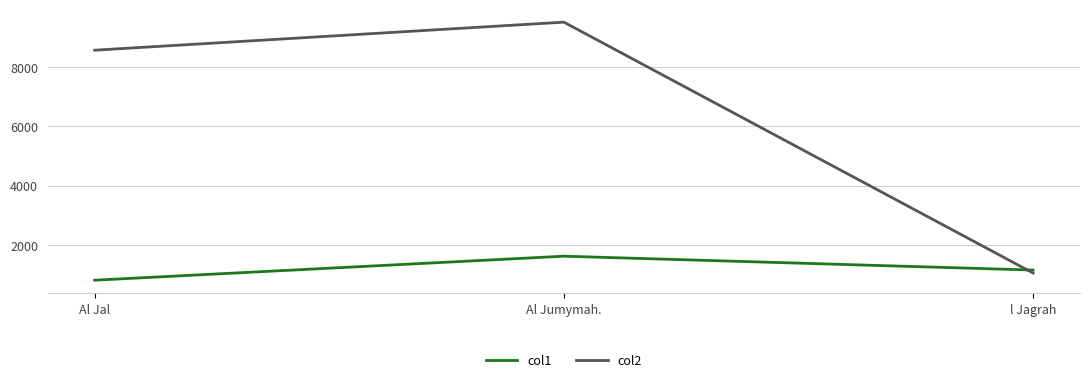

At which category is the sum across all series the highest?

Al Jumymah.